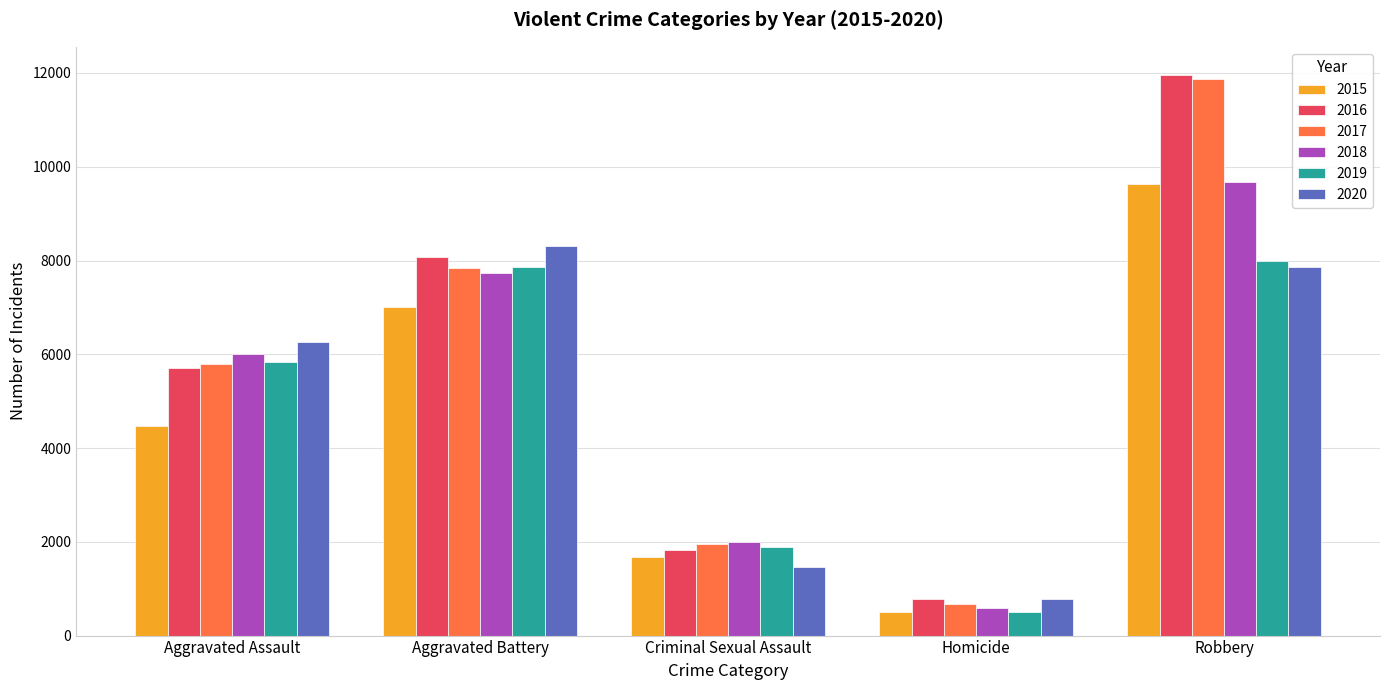

Reading right to left, transcribe all the data shown in this chart.

2015: Robbery=9638	Homicide=496	Criminal Sexual Assault=1680	Aggravated Battery=7018	Aggravated Assault=4480
2016: Robbery=11960	Homicide=786	Criminal Sexual Assault=1831	Aggravated Battery=8085	Aggravated Assault=5712
2017: Robbery=11880	Homicide=672	Criminal Sexual Assault=1957	Aggravated Battery=7845	Aggravated Assault=5793
2018: Robbery=9680	Homicide=589	Criminal Sexual Assault=1998	Aggravated Battery=7734	Aggravated Assault=6001
2019: Robbery=7994	Homicide=498	Criminal Sexual Assault=1888	Aggravated Battery=7857	Aggravated Assault=5841
2020: Robbery=7855	Homicide=787	Criminal Sexual Assault=1467	Aggravated Battery=8319	Aggravated Assault=6263